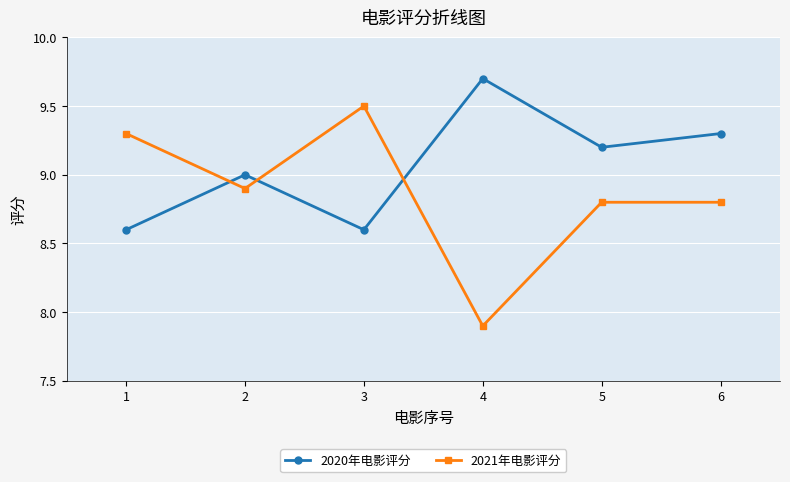

Reading left to right, transcribe all the data shown in this chart.

2020年电影评分: 1=8.6	2=9.0	3=8.6	4=9.7	5=9.2	6=9.3
2021年电影评分: 1=9.3	2=8.9	3=9.5	4=7.9	5=8.8	6=8.8